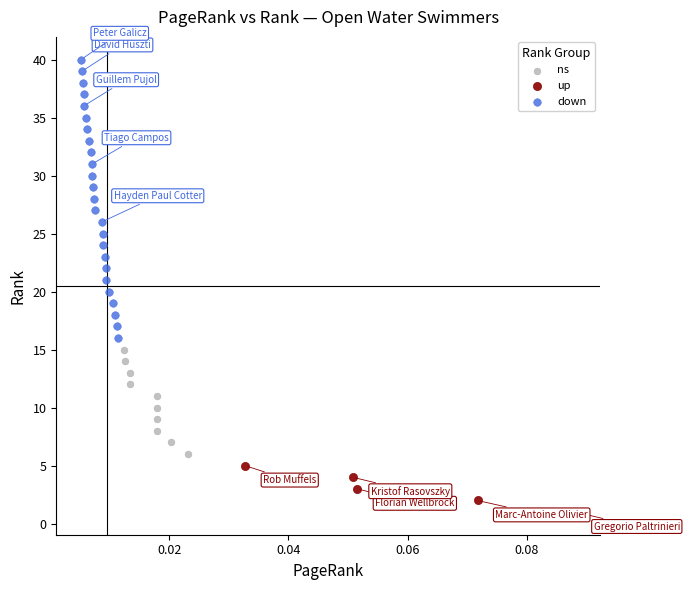

Which series contains the highest Y value?

down